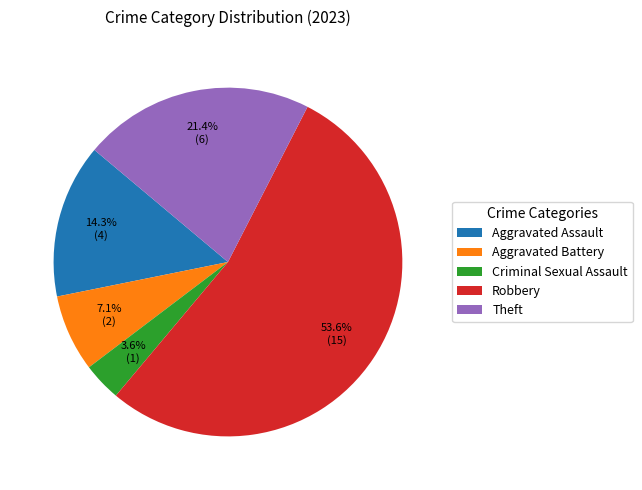

Is it true that Aggravated Battery is 7% of the pie?

True